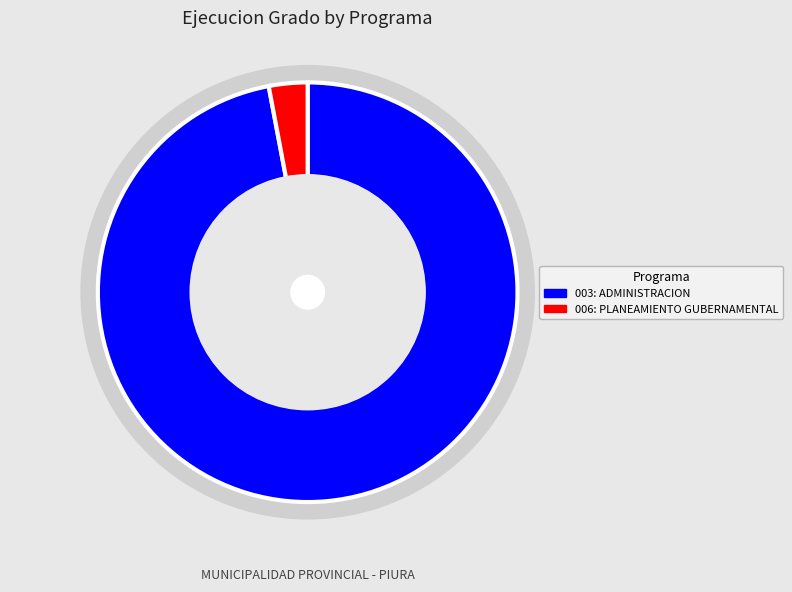

Which slice is the largest?

003: ADMINISTRACION